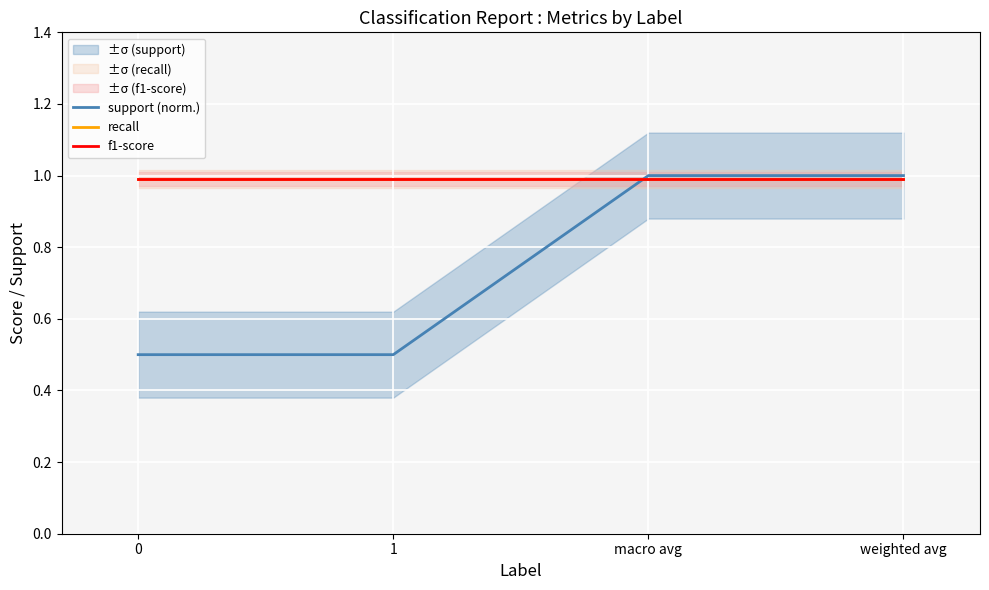

Which series changed the most between 1 and weighted avg?

support (norm.)